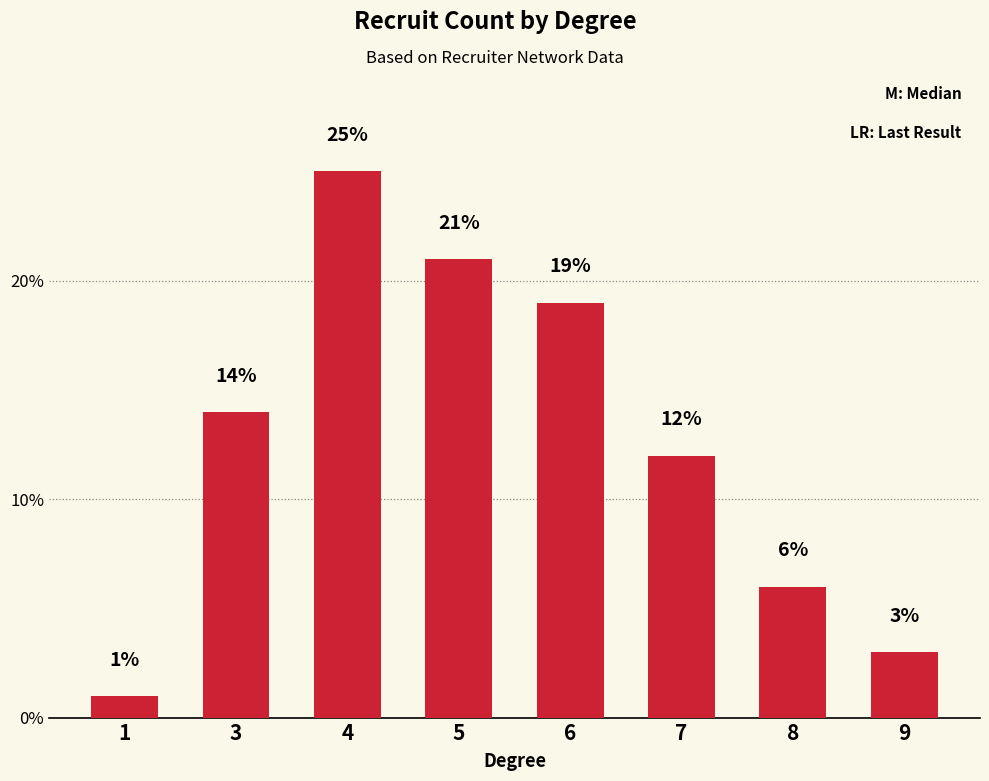

Which has a higher value, 4 or 1?

4